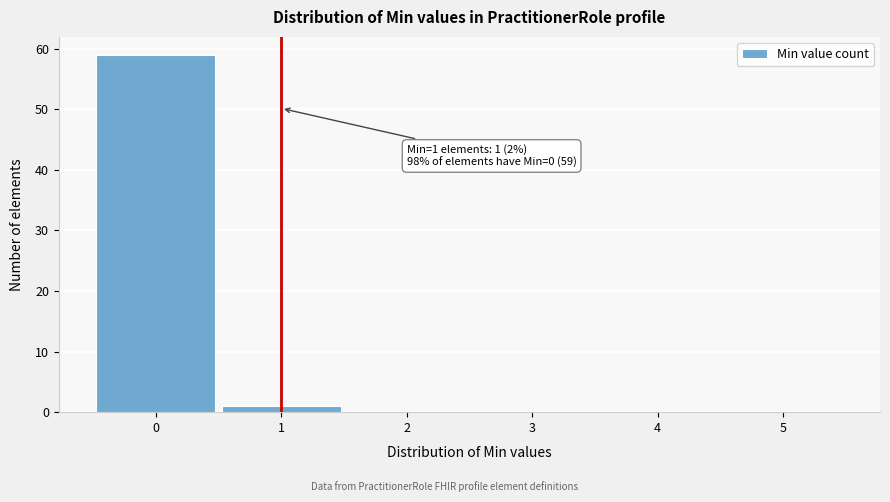

Which range on the x-axis has the tallest bar?

-0.5 to 0.5